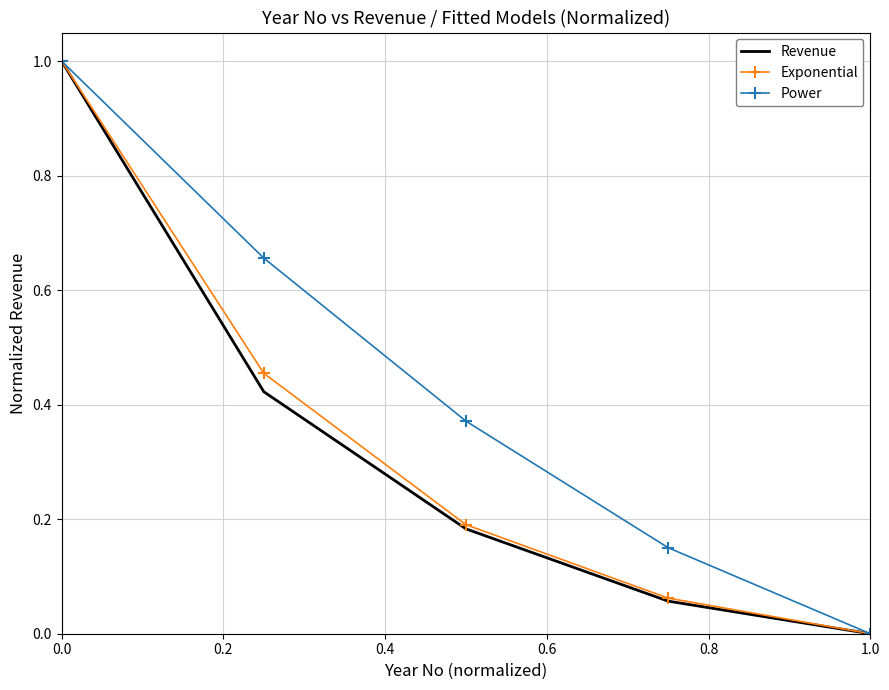

Which series has the largest total across all categories?

Power